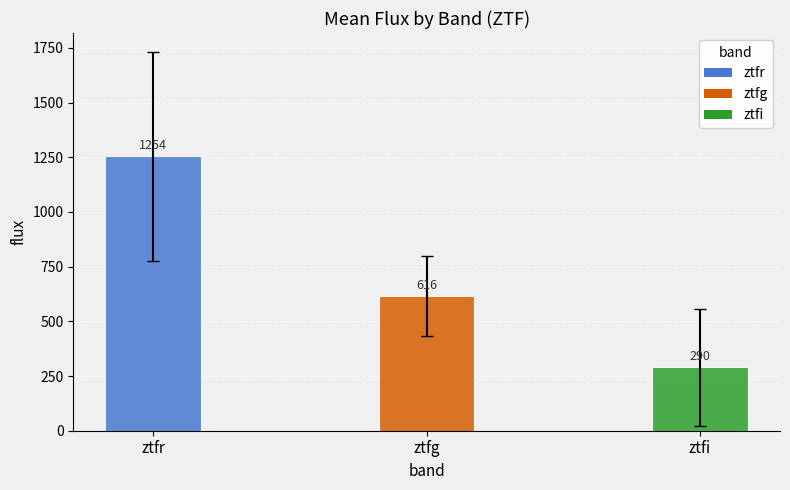

Are the bars horizontal?

No